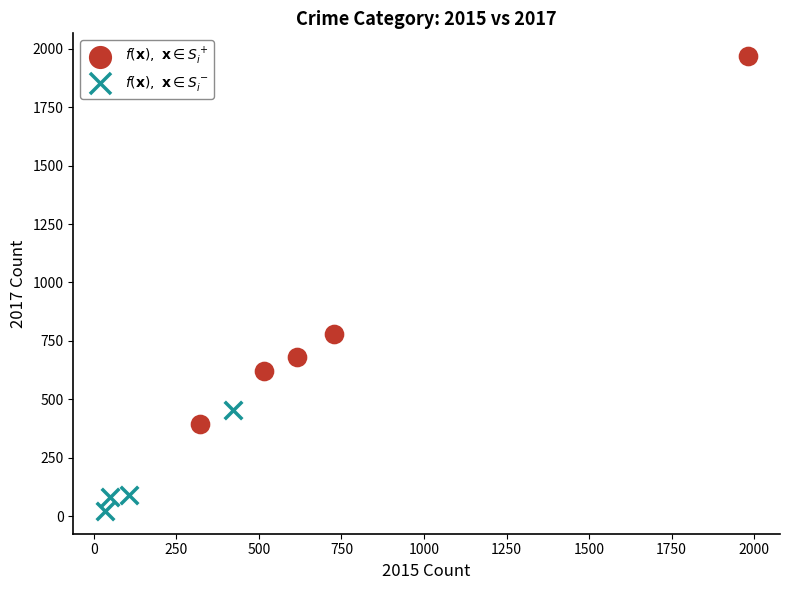

What are all the series names shown in the legend?

$f(\mathbf{x}),\ \mathbf{x} \in S_i^+$, $f(\mathbf{x}),\ \mathbf{x} \in S_i^-$